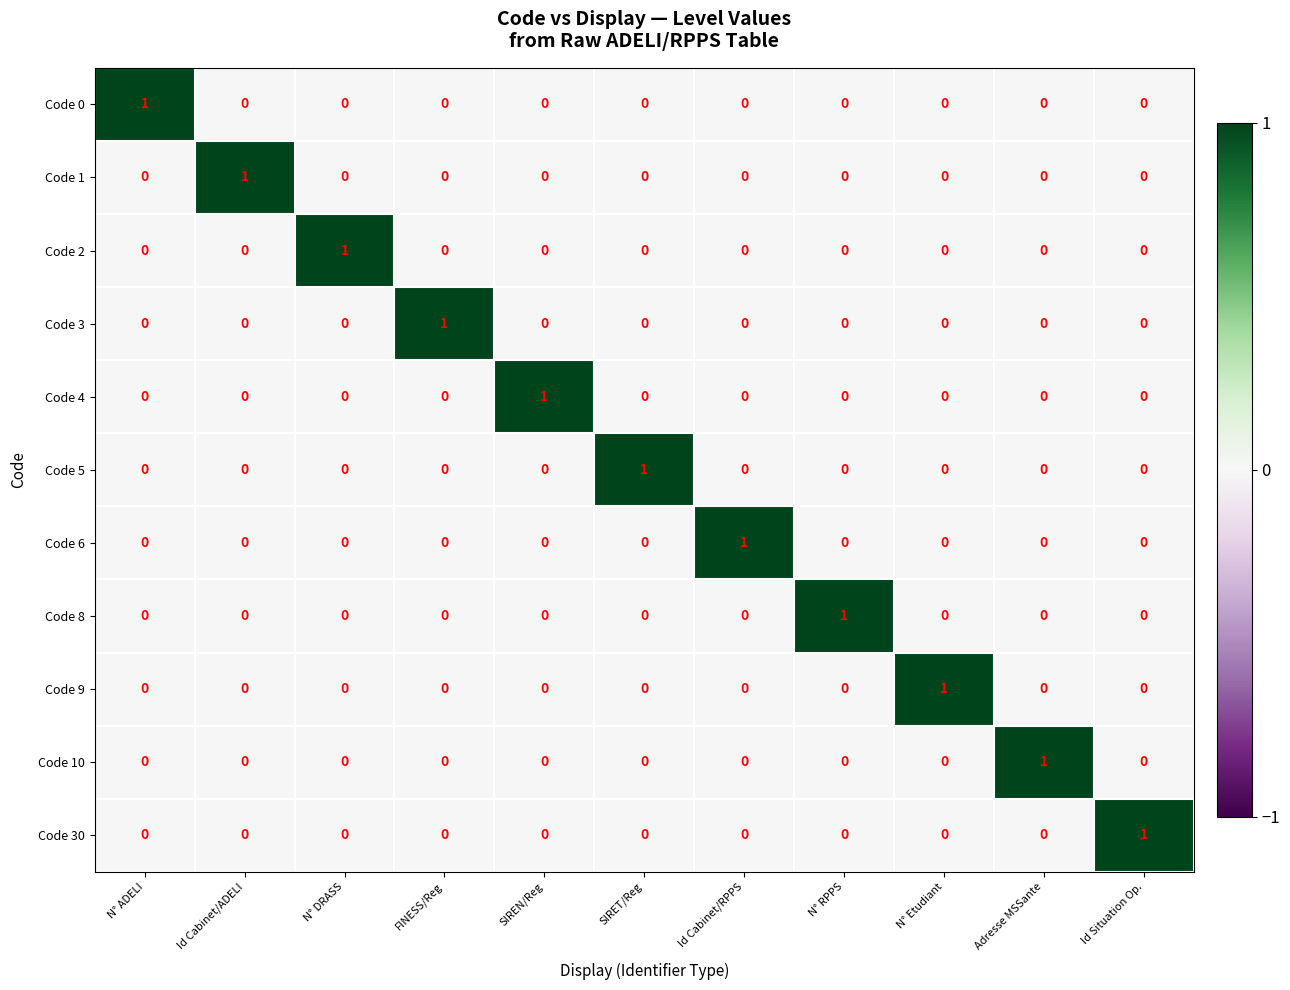

Is it true that Code 10 equals 1 at Adresse MSSante?

True